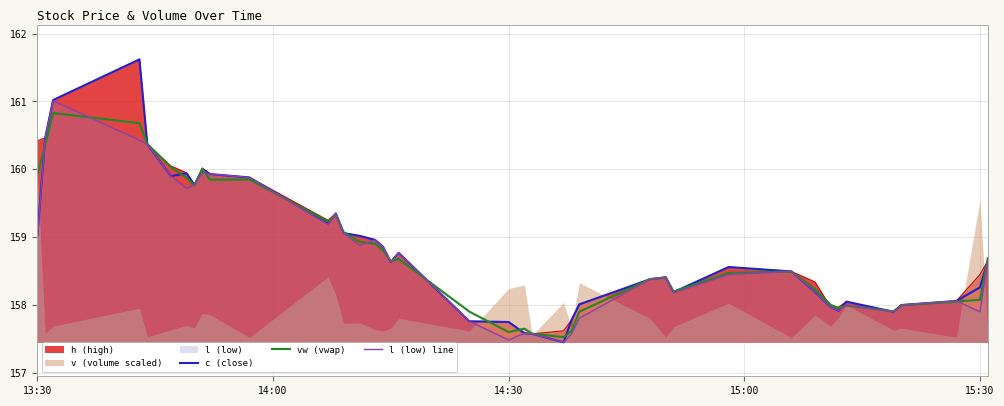

What is the maximum value for l (low) line?

161.0